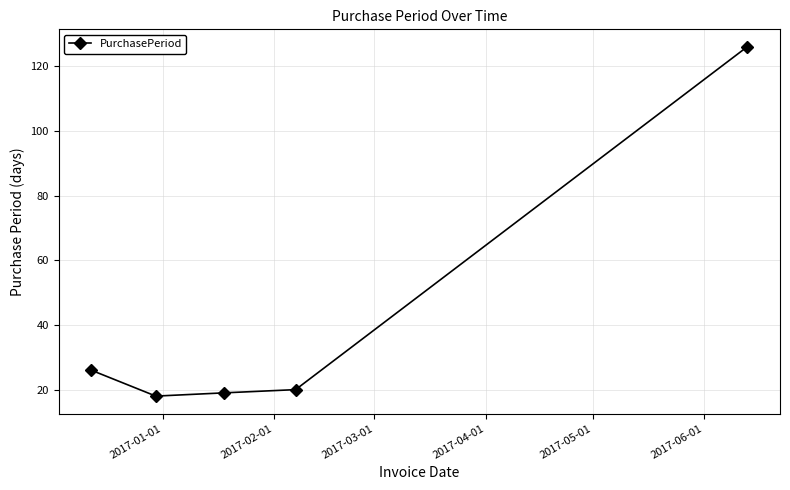

What is the minimum value shown in the chart?

18